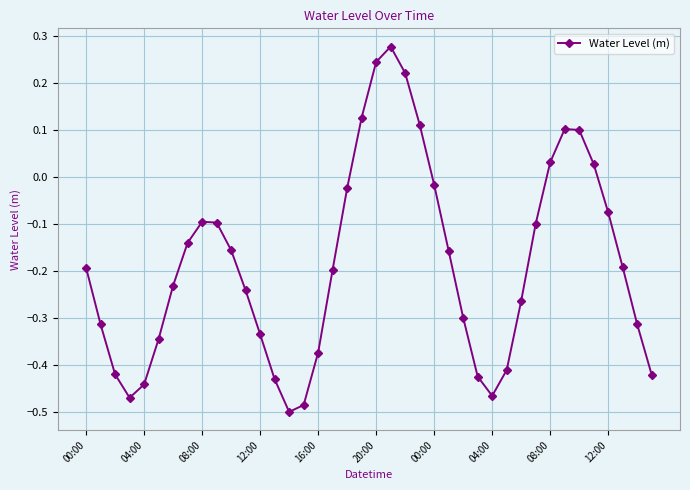

True or false: there are more than 0 points higher than both neighbors.

True